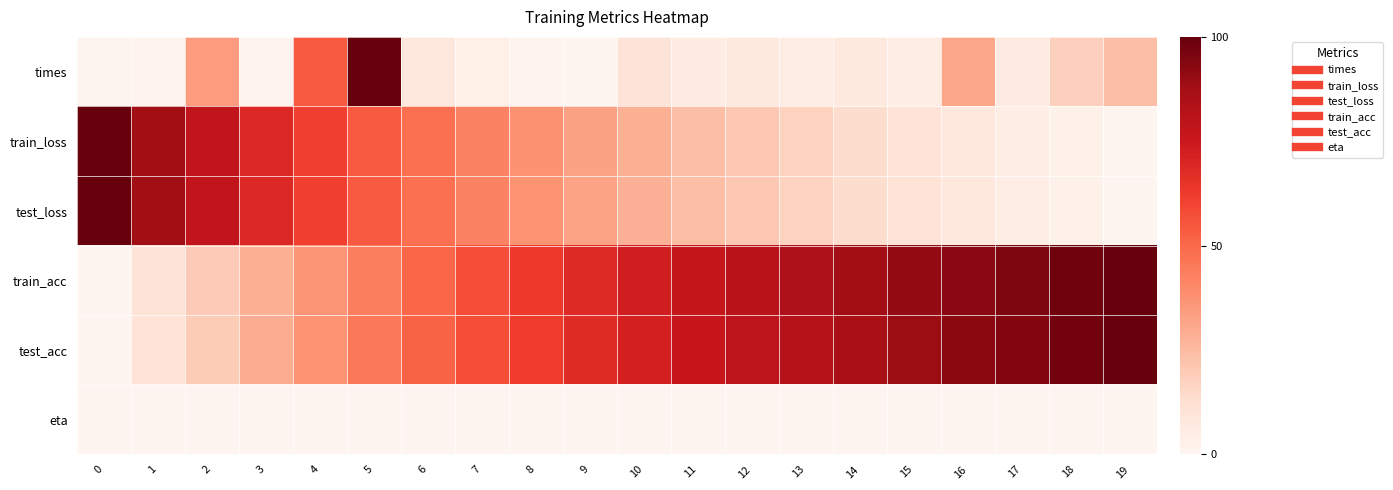

Which has a higher value, 5 or 7?

5